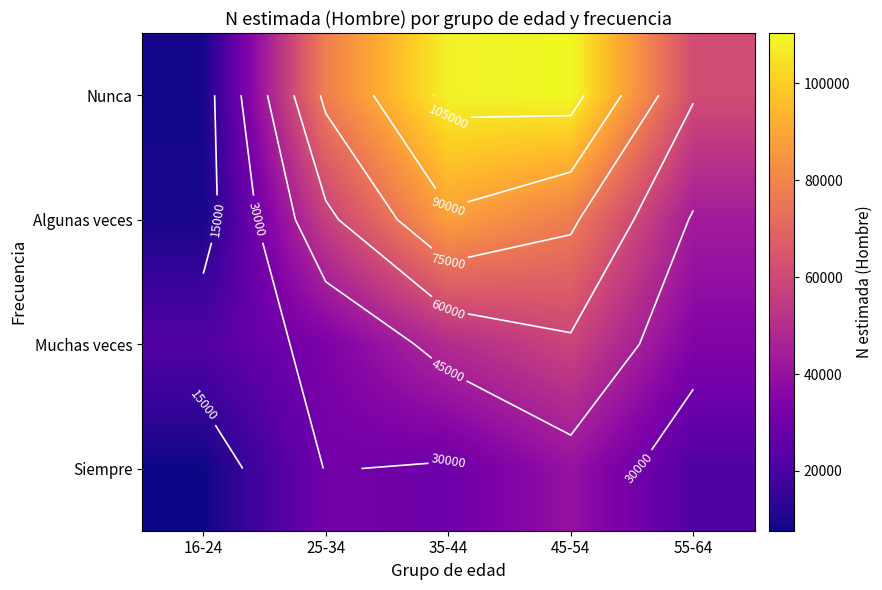

Which series has the widest spread of values?

Nunca